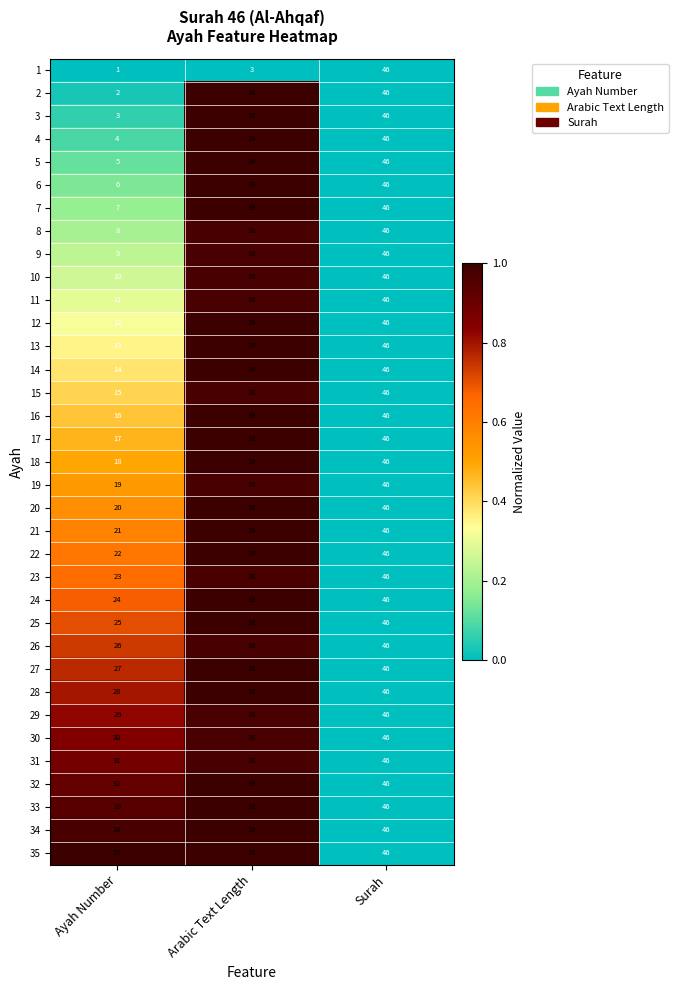

Count the 15 values in the range 15 to 46.

3